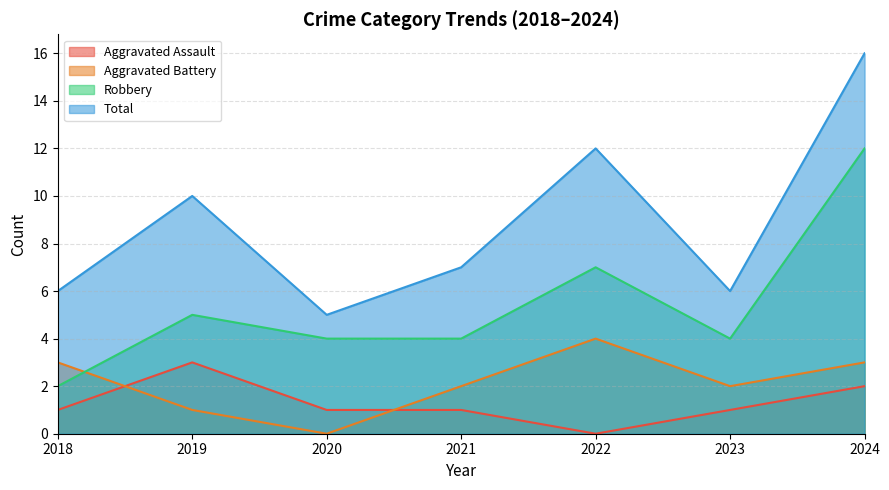

At which category is the sum across all series the highest?

2024